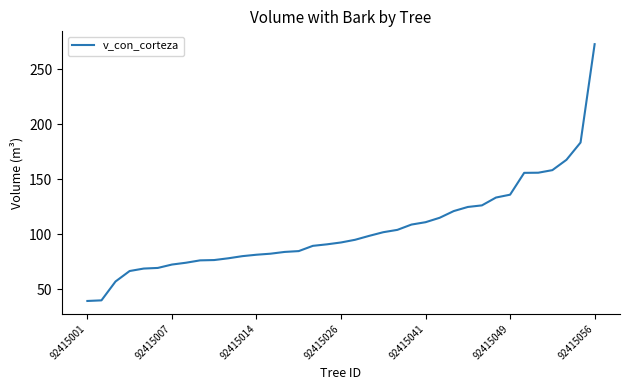

What is the minimum value shown in the chart?

39.2